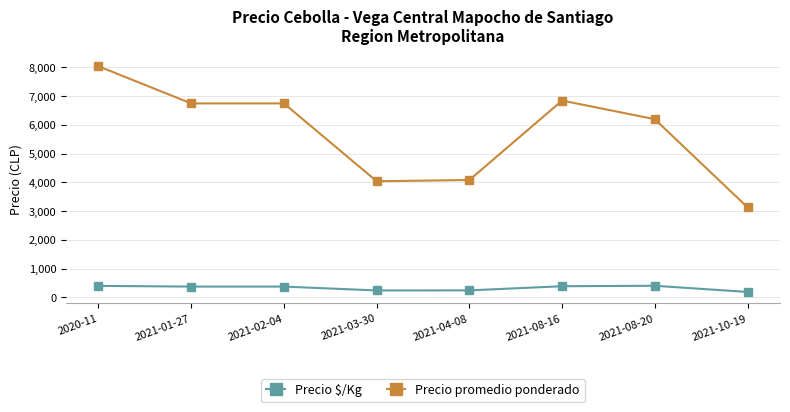

True or false: Precio promedio ponderado has more than 0 interior local peaks.

True